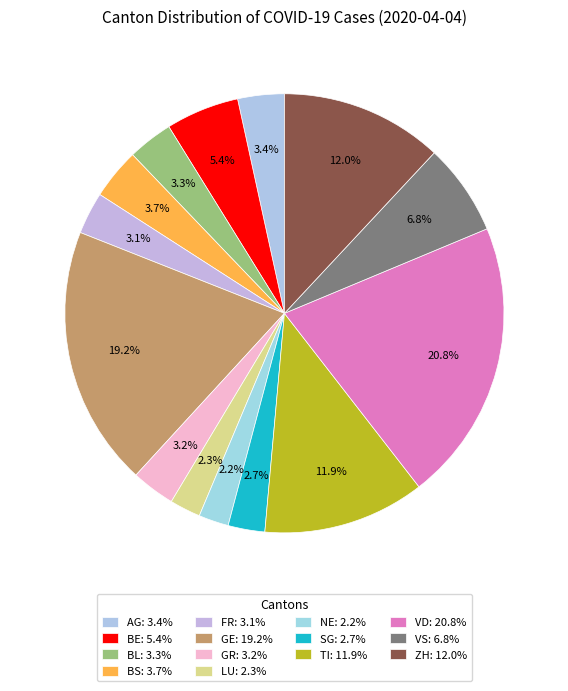

Which slice is the smallest?

NE